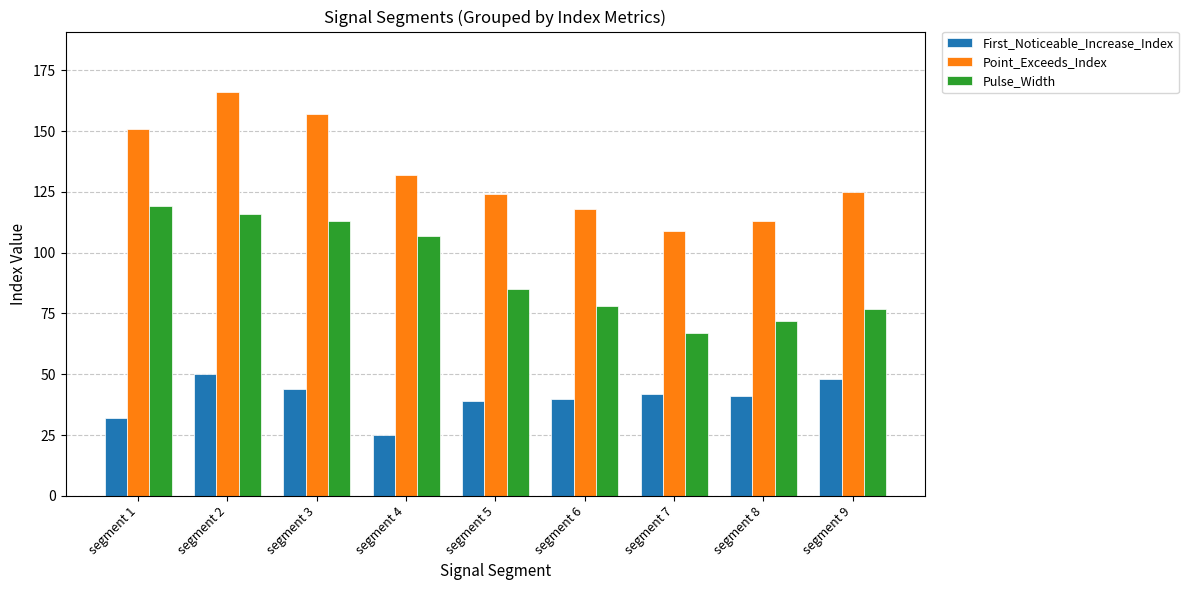

How many groups of bars are there?

9